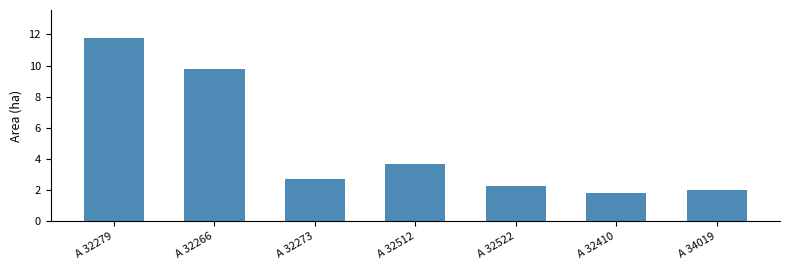

What is the difference between the values at A 32279 and A 32273?

9.1